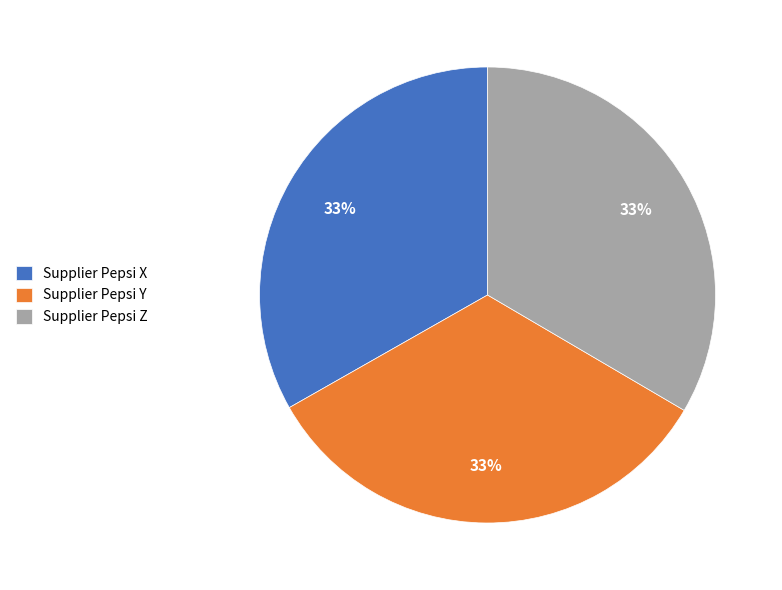

What percentage is the Supplier Pepsi Y slice, to the nearest percent?

33%